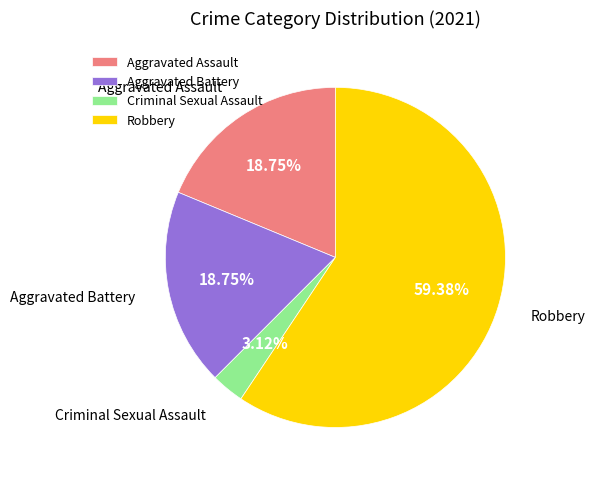

Approximately how many times larger is the value at Aggravated Assault compared to Aggravated Battery?

1.0